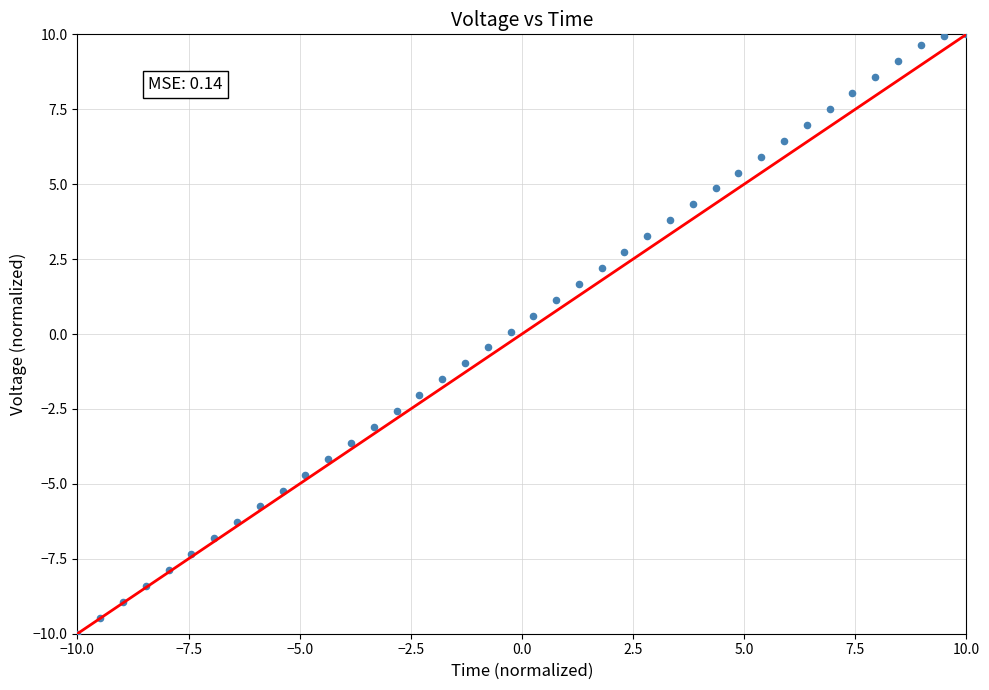

What is the range of Y values (max minus min)?

20.0